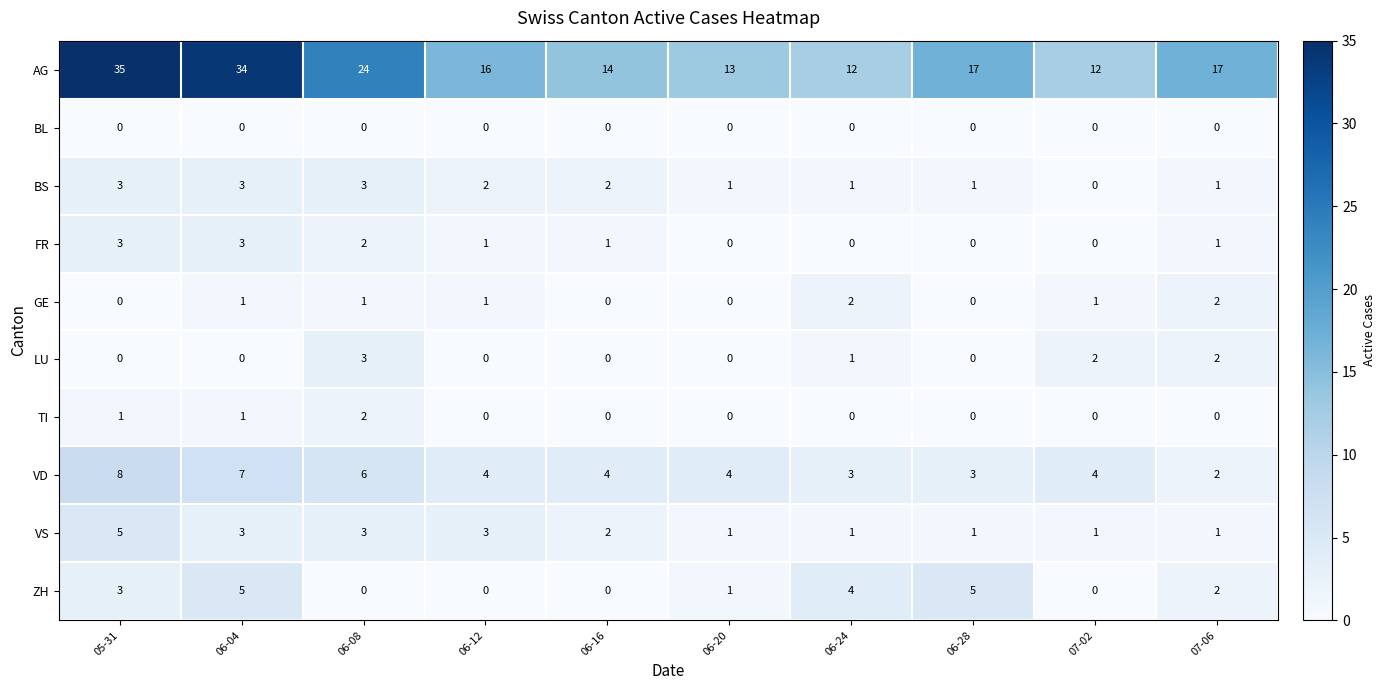

What is the difference between the highest and lowest values at 06-20?

13